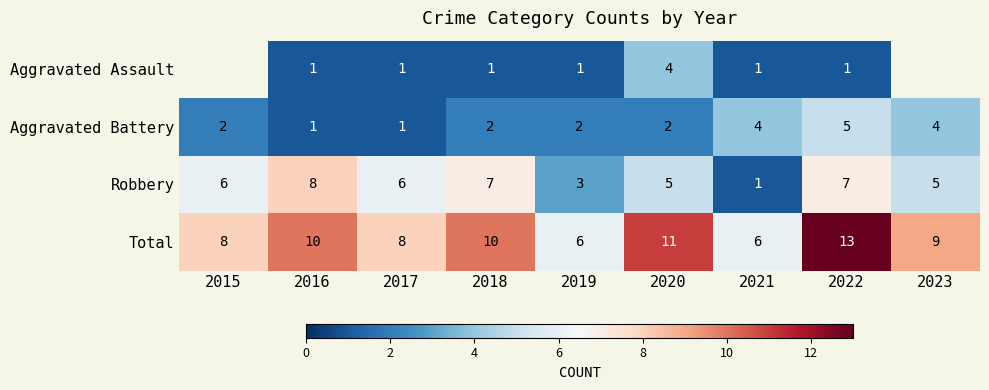

The value of Total at 2016 is 10. True or false?

True